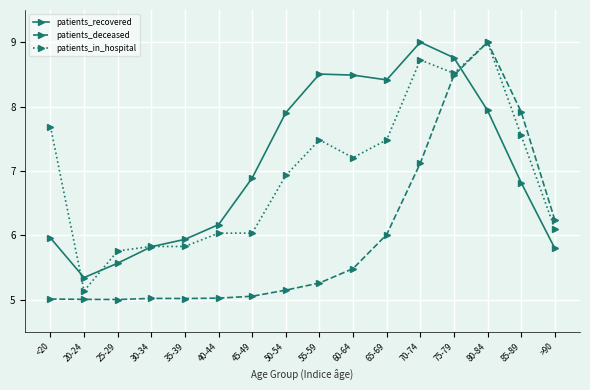

Which series has the widest spread of values?

patients_deceased